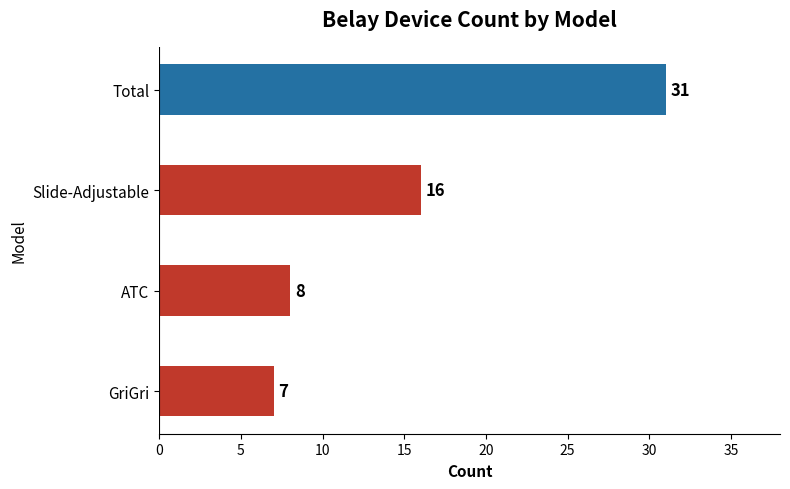

Reading bottom to top, transcribe all the data shown in this chart.

7	8	16	31